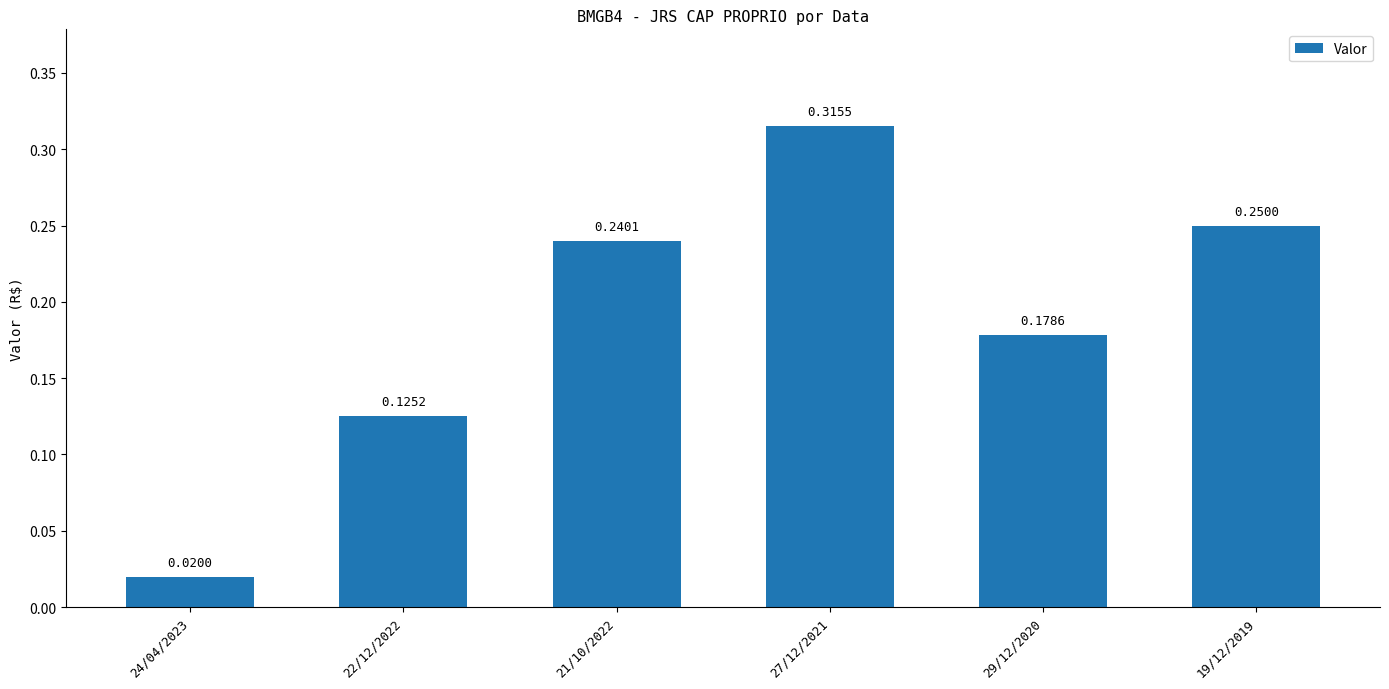

What is the sum of the values at 21/10/2022 and 19/12/2019?

0.5